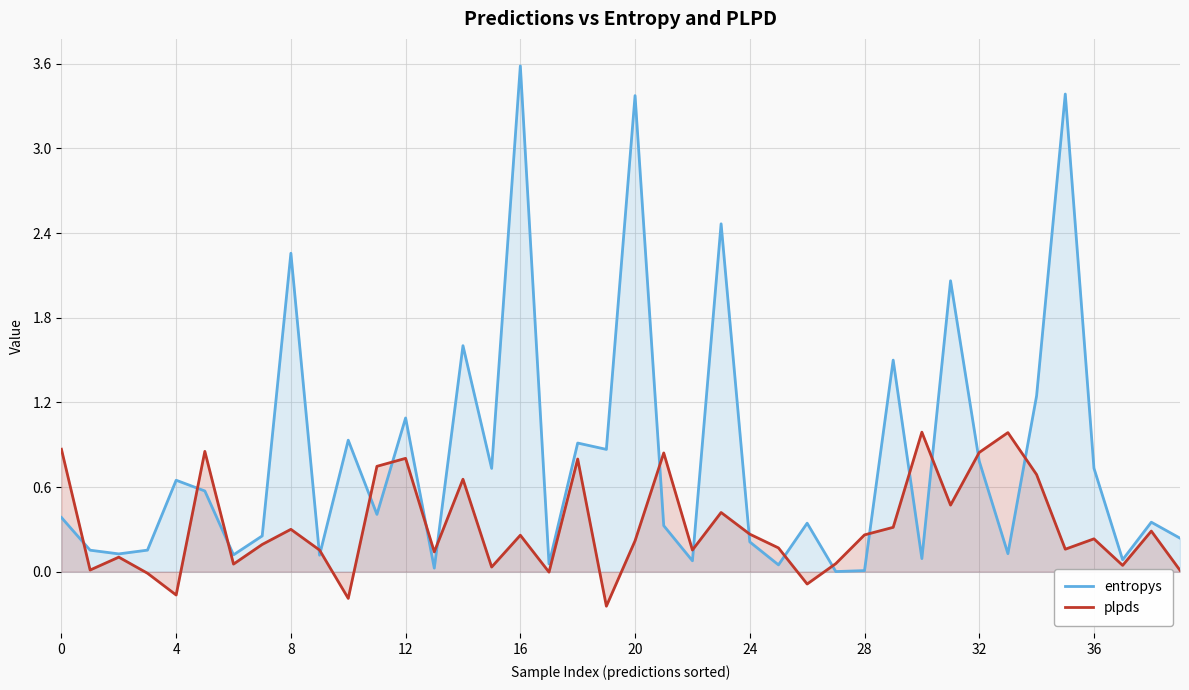

What is the average value of the entropys series?

0.8